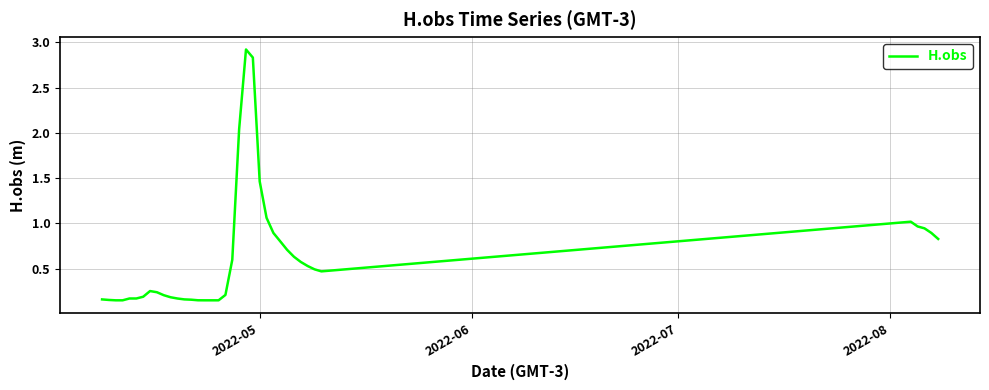

What is the maximum value shown in the chart?

2.9